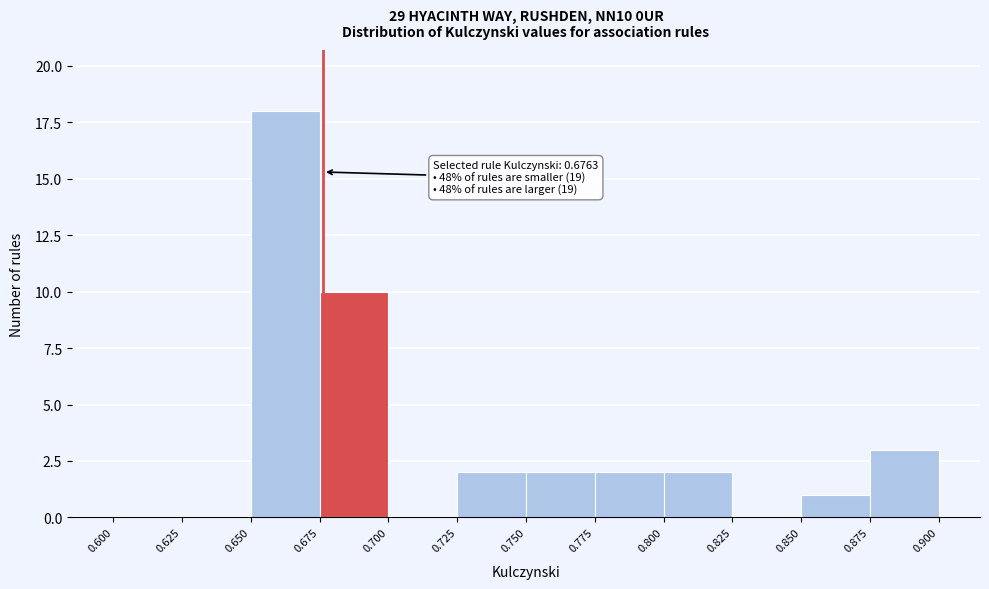

Which range on the x-axis has the tallest bar?

0.650 to 0.675